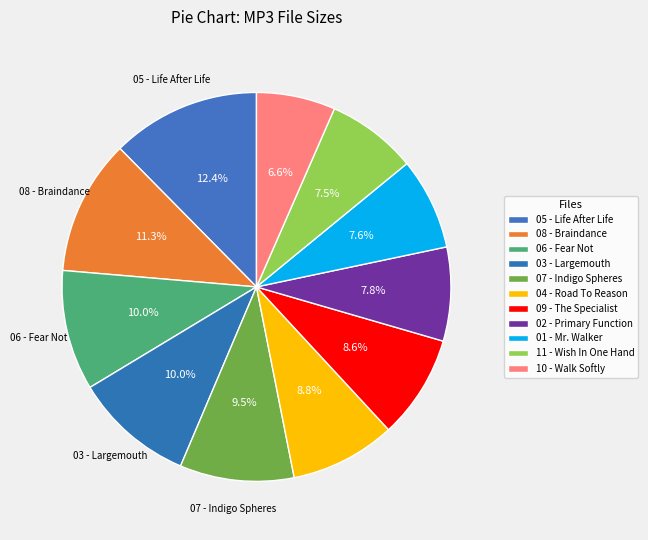

What is the largest slice in the pie chart?

05 - Life After Life.mp3